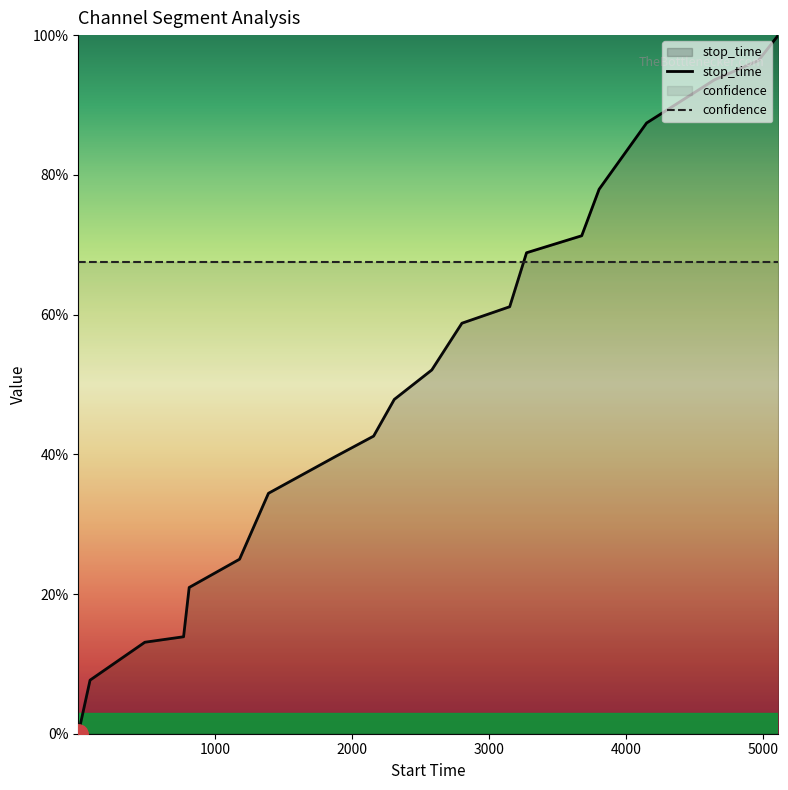

List the series in order of their peak value, lowest first.

confidence, stop_time